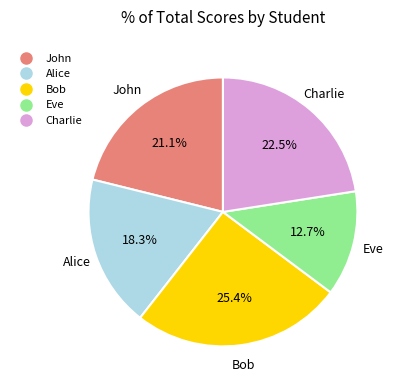

To the nearest percent, what percentage of the pie is Eve?

13%